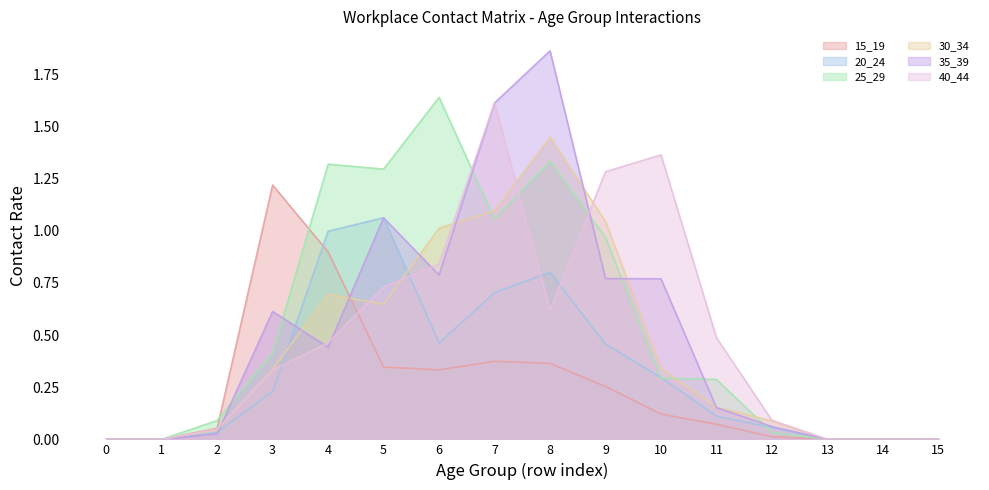

In 35_39, how many points are higher than both neighbors (excluding endpoints)?

3